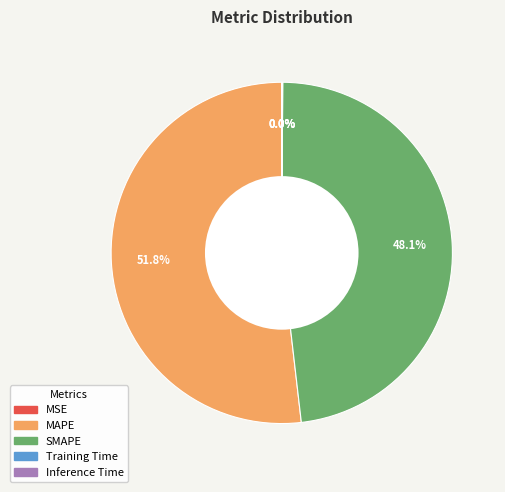

Approximately how many times larger is the value at MAPE compared to SMAPE?

1.1